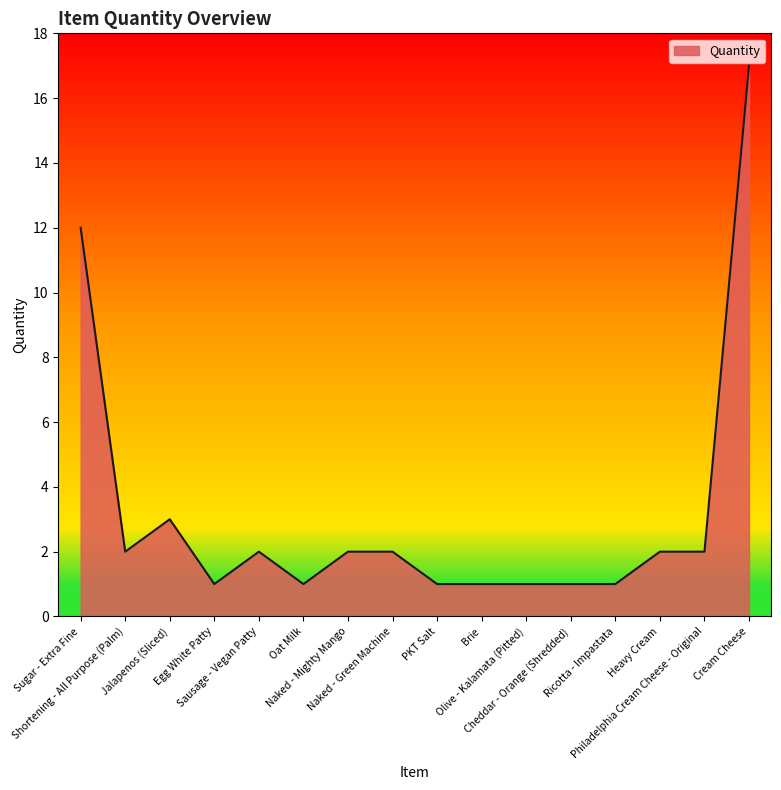

Reading left to right, transcribe all the data shown in this chart.

Sugar - Extra Fine=12	Shortening - All Purpose (Palm)=2	Jalapenos (Sliced)=3	Egg White Patty=1	Sausage - Vegan Patty=2	Oat Milk=1	Naked - Mighty Mango=2	Naked - Green Machine=2	PKT Salt=1	Brie=1	Olive - Kalamata (Pitted)=1	Cheddar - Orange (Shredded)=1	Ricotta - Impastata=1	Heavy Cream=2	Philadelphia Cream Cheese - Original=2	Cream Cheese=17